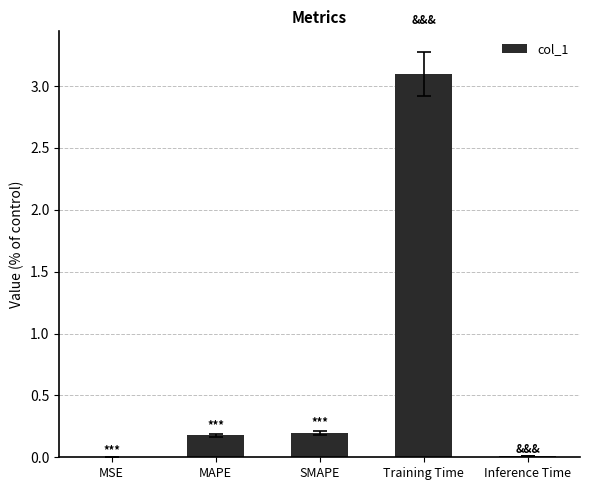

The chart shows a value of 0.2 at SMAPE. True or false?

True